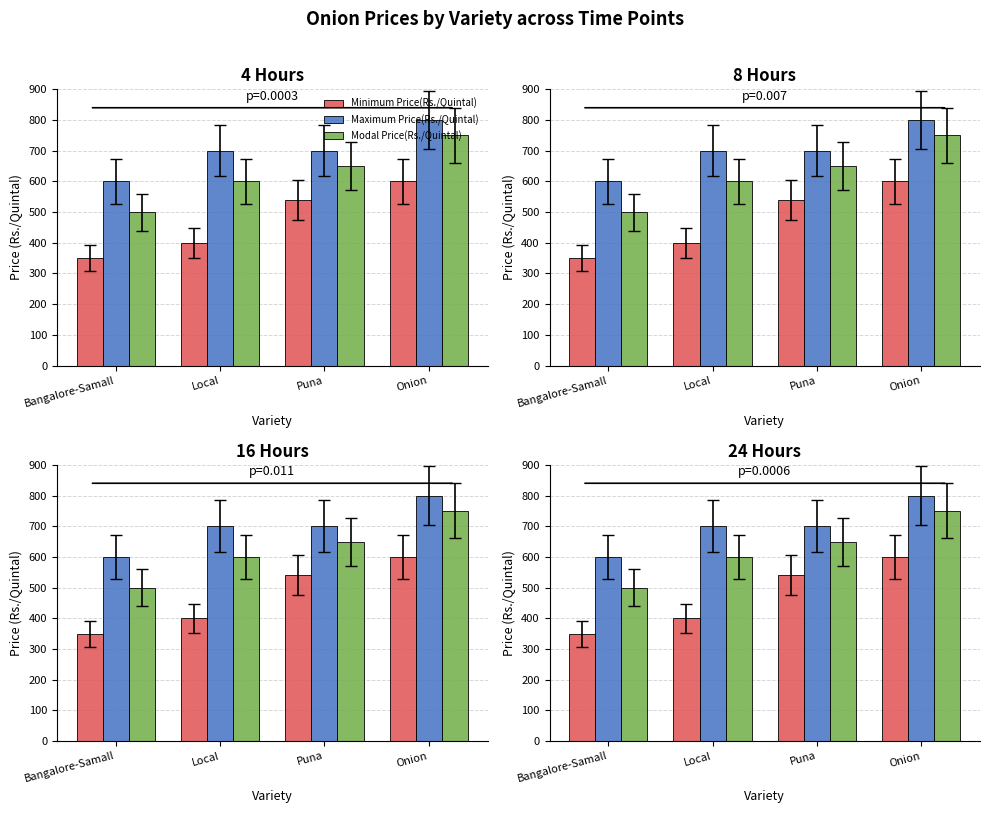

The value of Modal Price(Rs./Quintal) at Puna is 650. True or false?

True